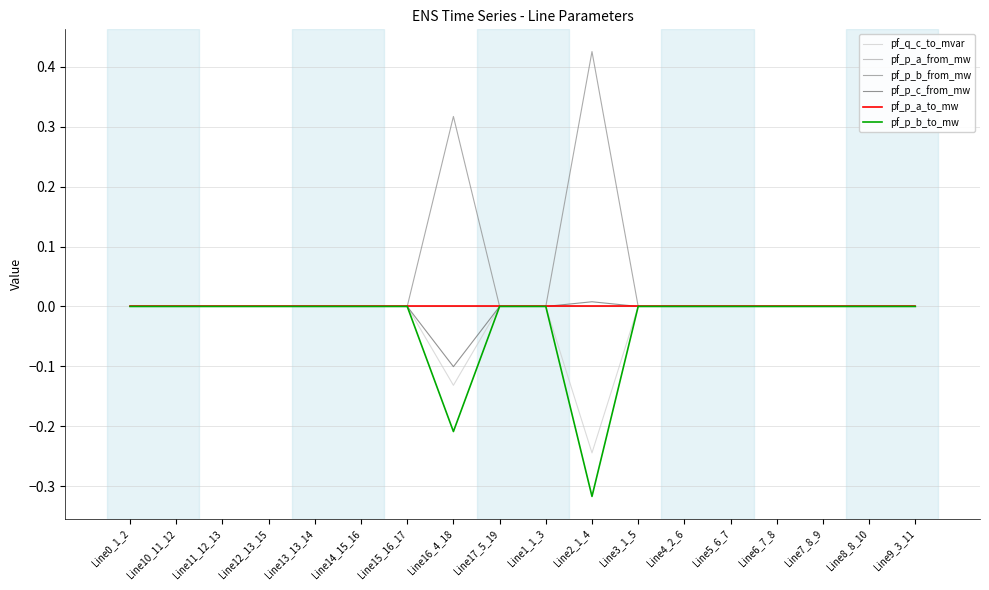

Does the chart have visible grid lines?

Yes